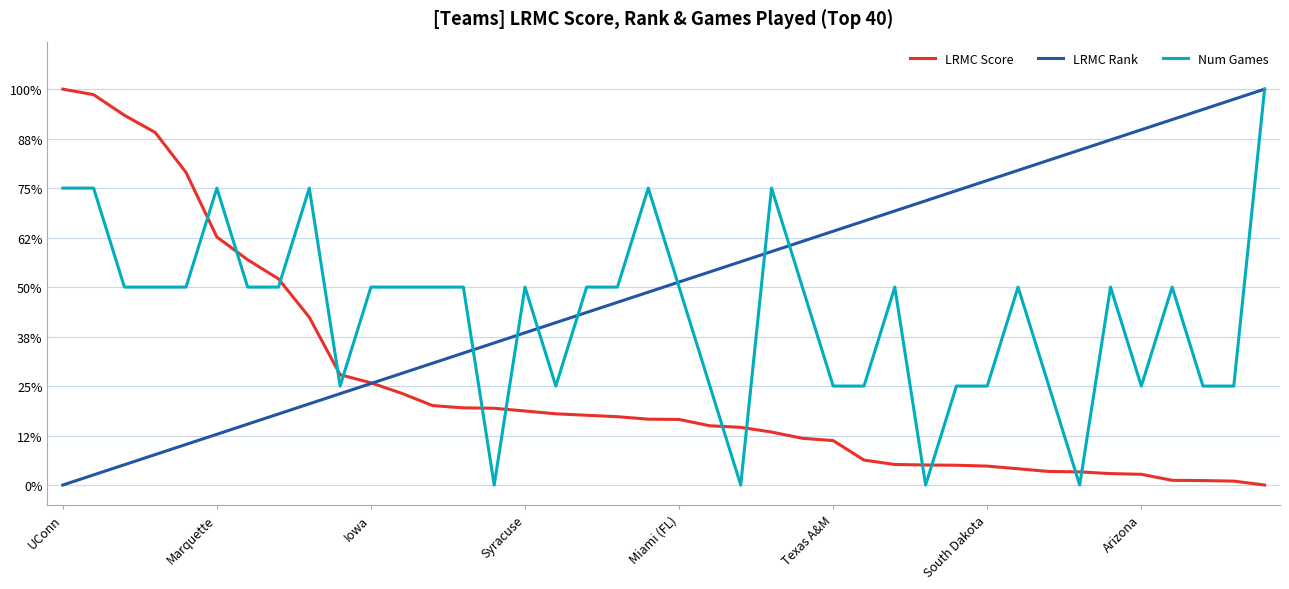

Does the chart display data point markers on the line(s)?

No